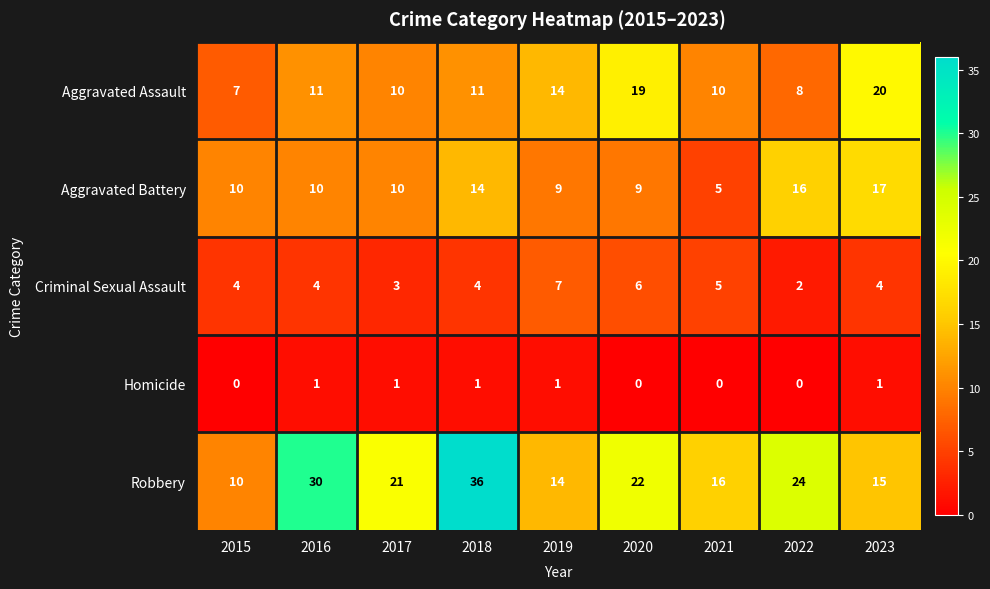

What is the spread (max minus min) of values at 2020?

22